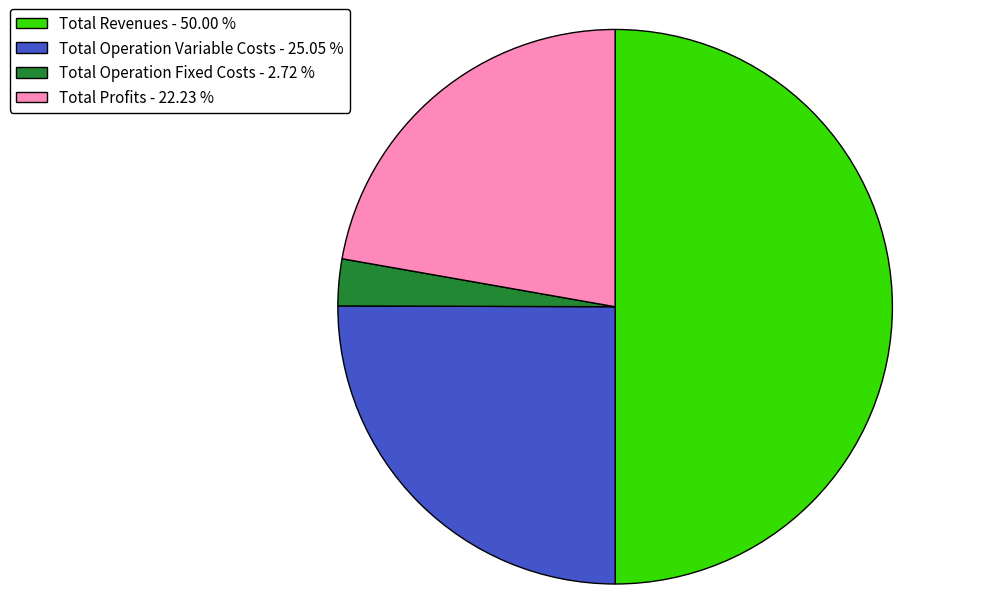

Which slice represents more than half of the pie?

Total Revenues - 50.00 %